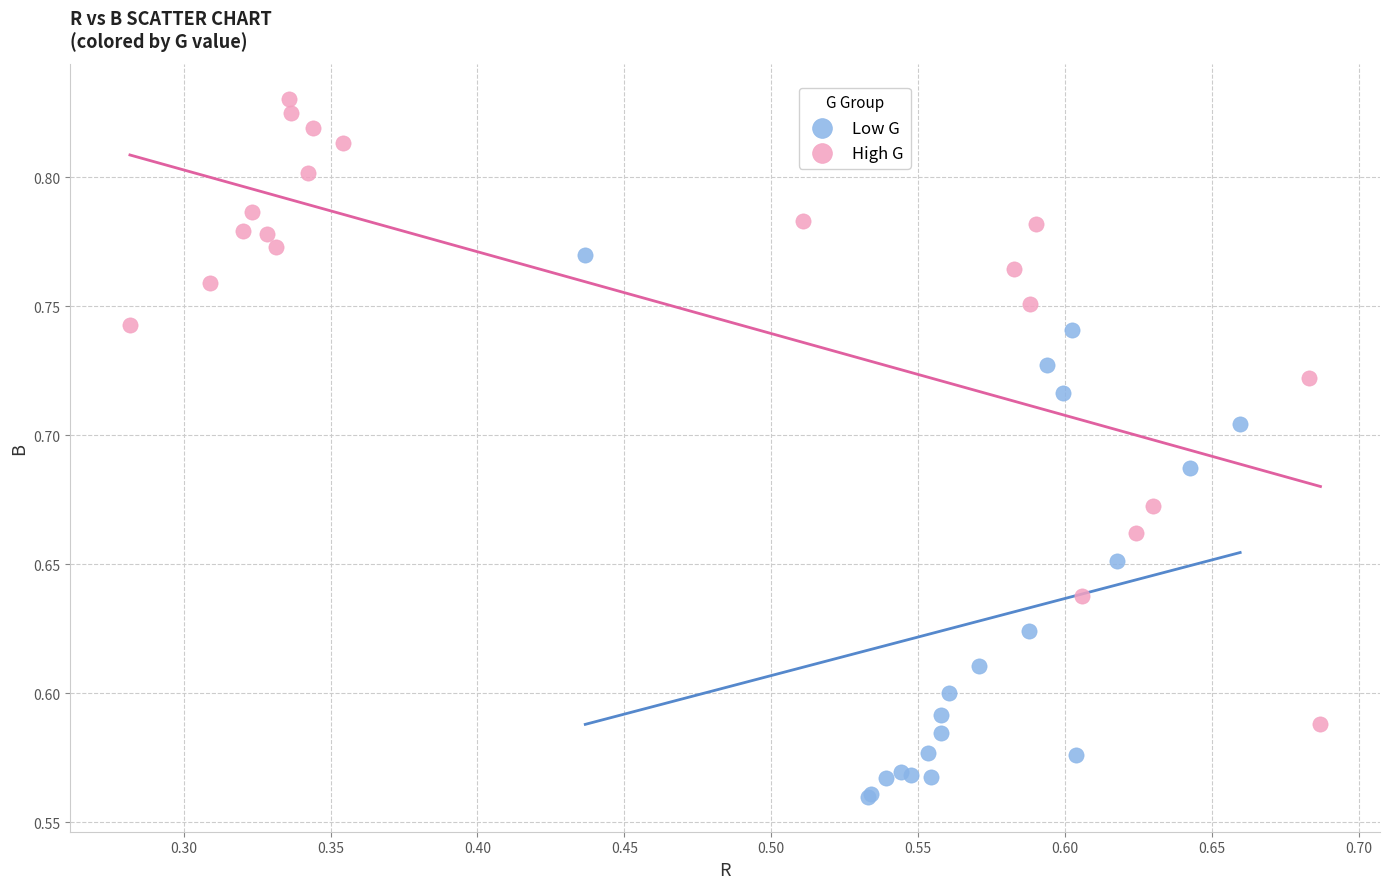

Which series contains the lowest Y value?

Low G